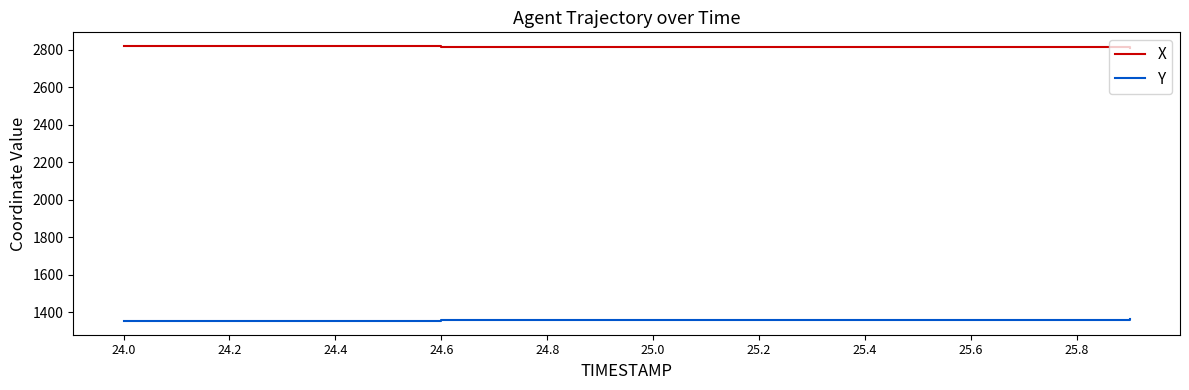

What is the minimum value shown in the chart?

1353.3